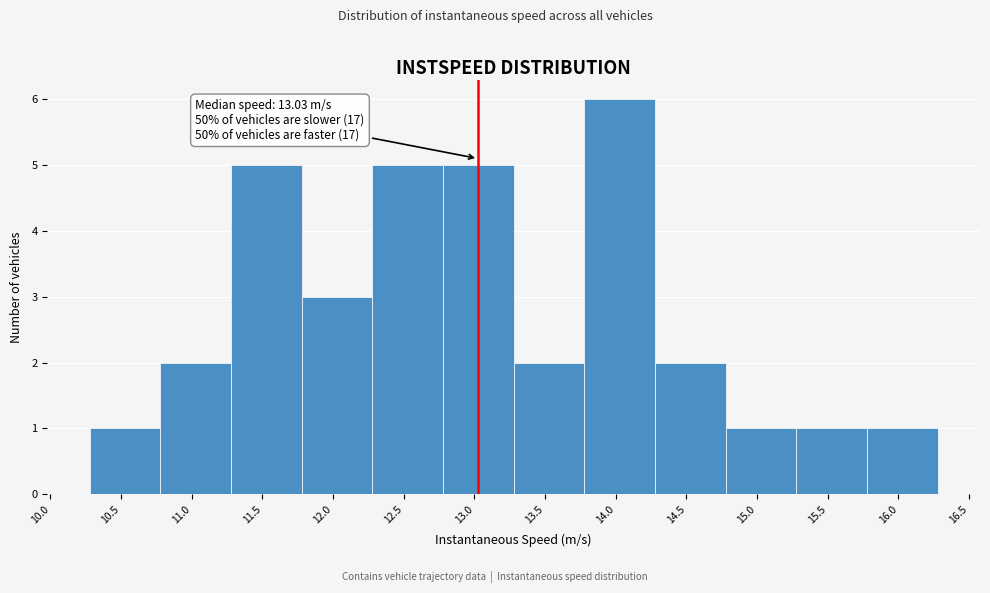

Over which range of the x-axis is the bar tallest?

13.8 to 14.3